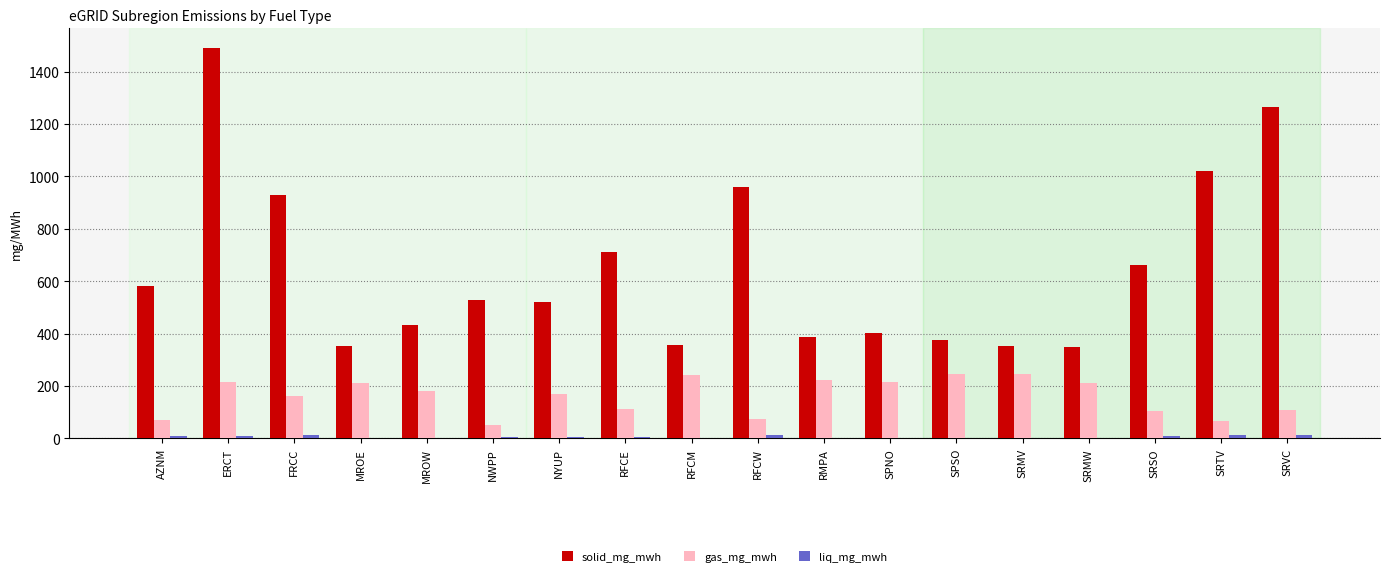

Read the gas_mg_mwh value at RMPA.

224.1